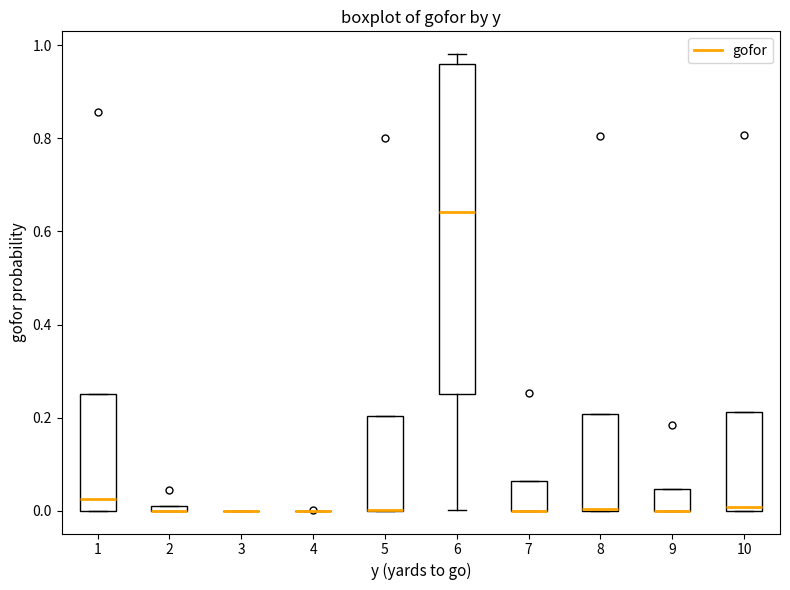

Where is the lower edge of the box at x = 1 on the y-axis? The values are not printed on the chart, so give them approximately, as read against the axis.

0.00